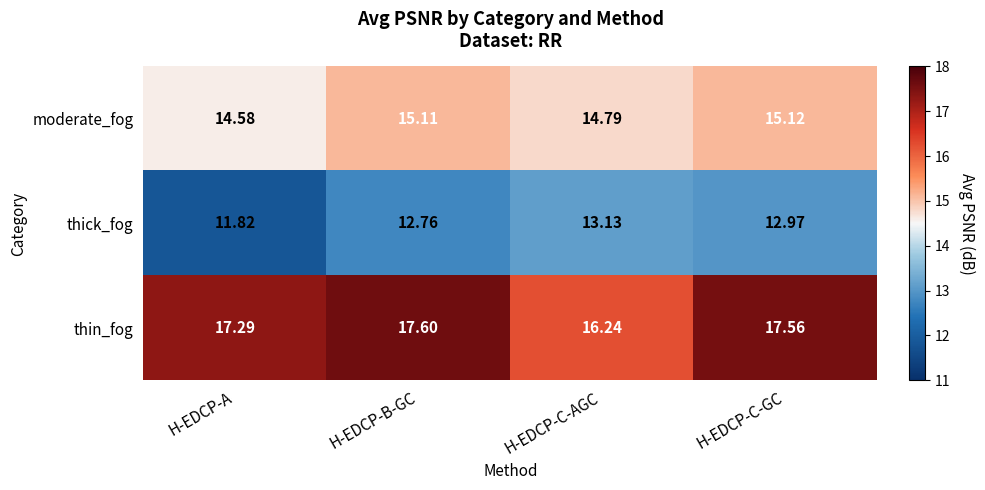

Which category has the lowest value across all series?

H-EDCP-A